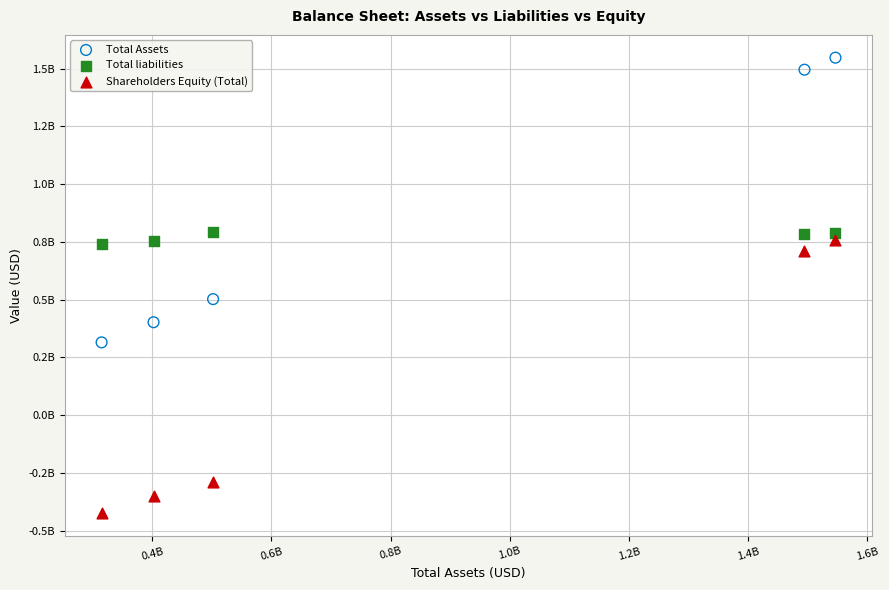

What are all the series names shown in the legend?

Total Assets, Total liabilities, Shareholders Equity (Total)